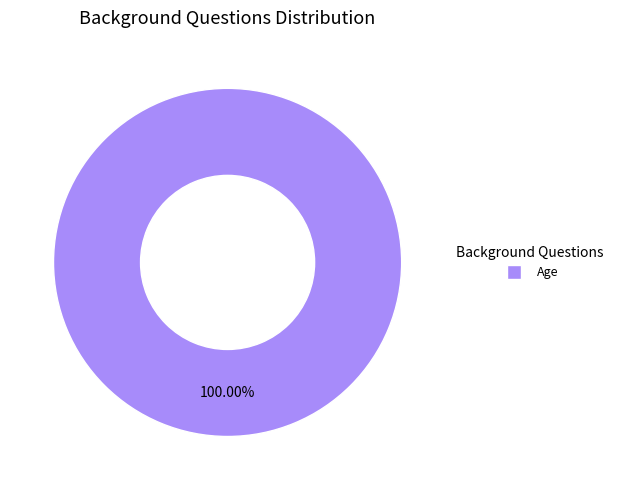

How many segments does this pie chart have?

1